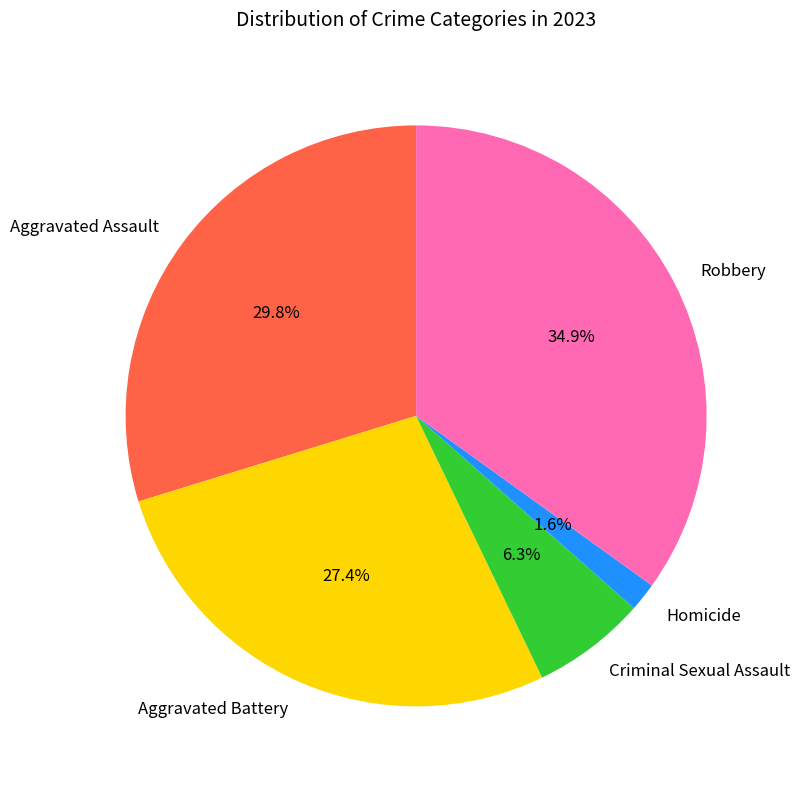

How many segments does this pie chart have?

5